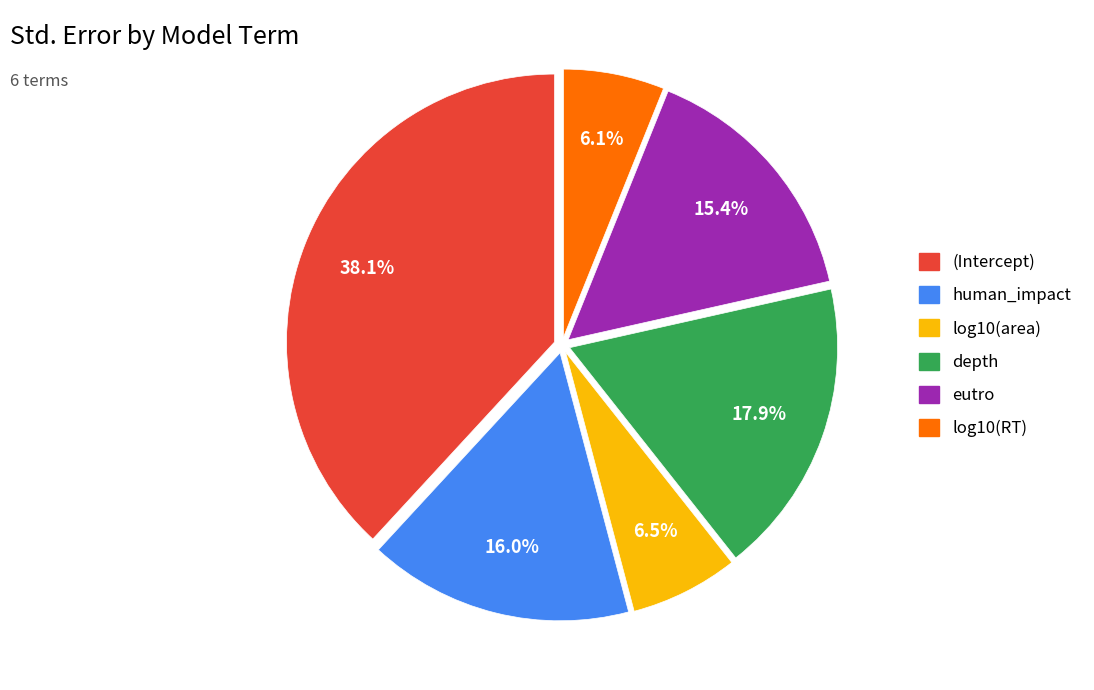

Does log10(RT) represent more than half of the total?

No